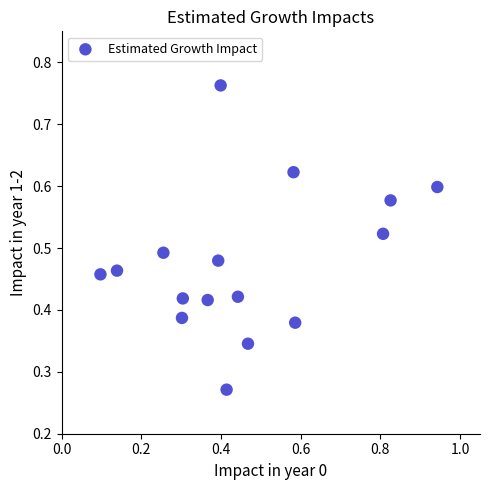

How many data points are displayed?

16